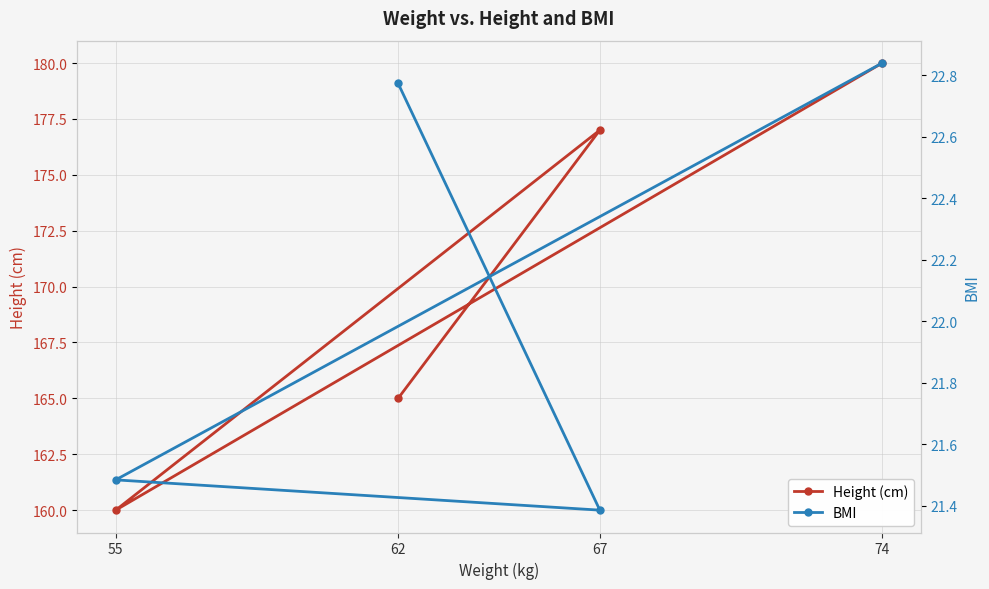

What is the value of the BMI point at the 2nd from the left?

21.4